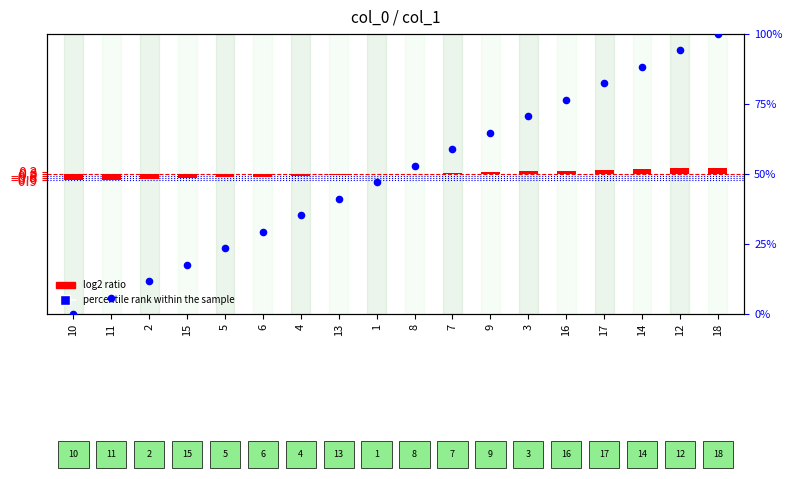

At how many categories does at least one series exceed 61?

7